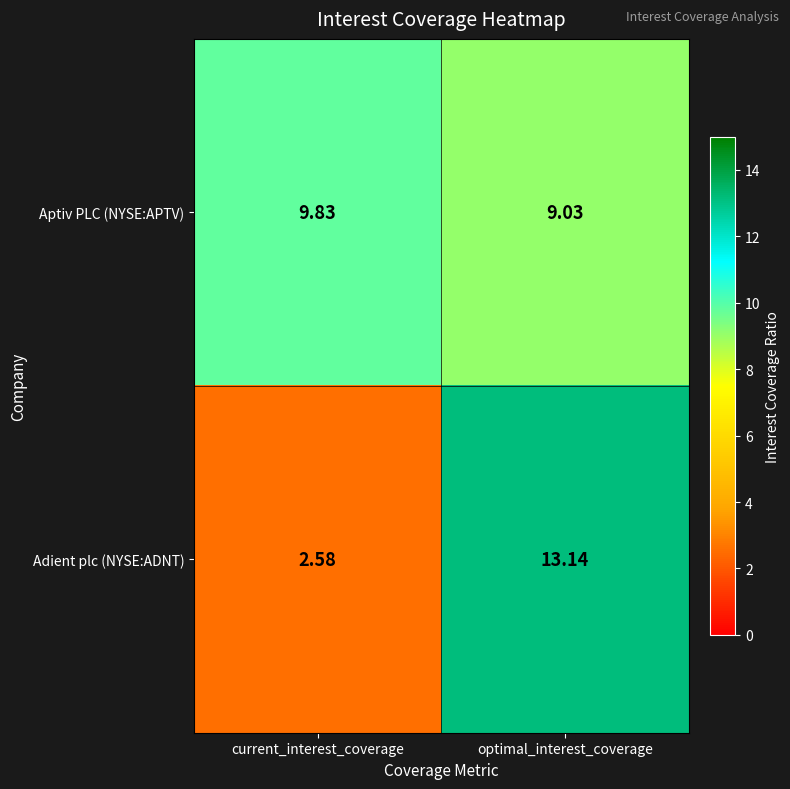

At which category does the chart reach its peak across all series?

optimal_interest_coverage